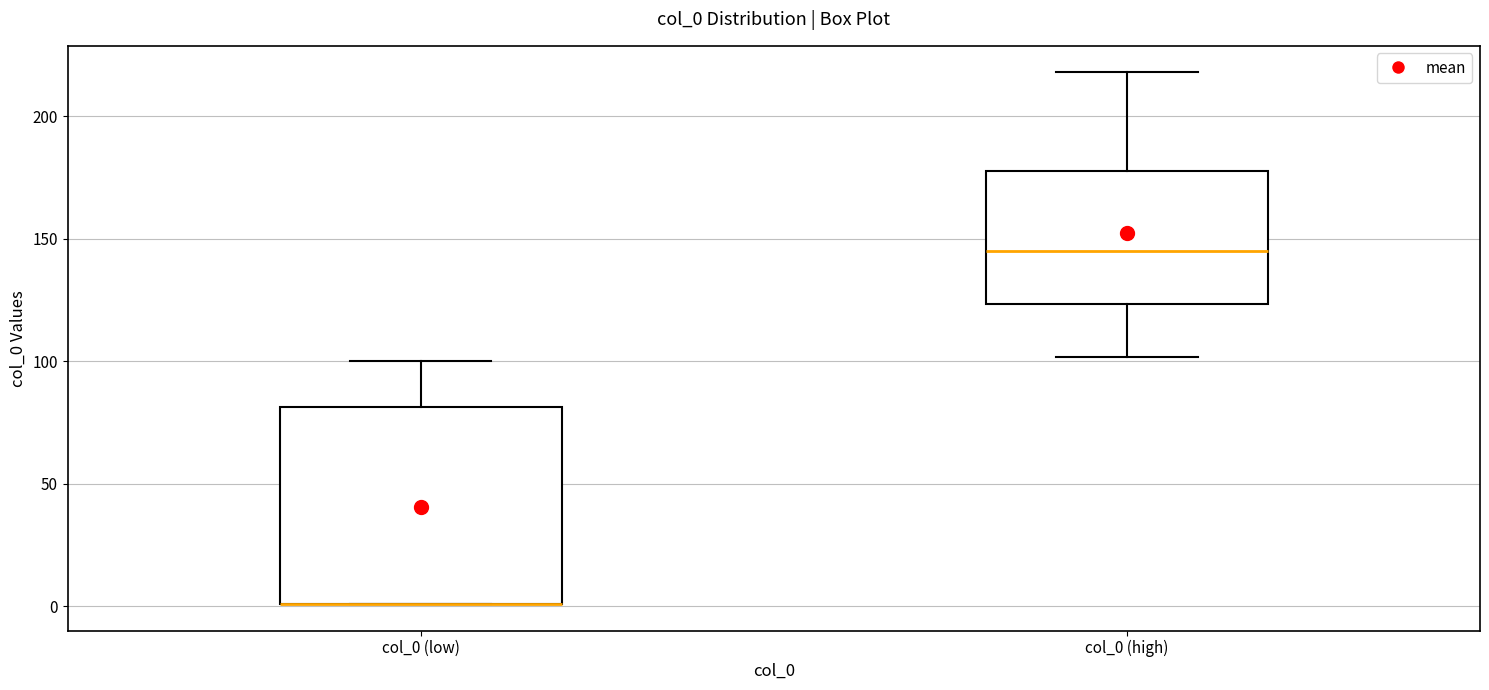

Reading left to right, transcribe this box plot: for each box, give where its median line is, the range the box spans, and where its two whiskers end, as read against the y-axis. The values are not printed on the chart, so give them approximately, as read against the axis.

col_0 (low): median 0 (drawn on the box's lower edge), box 0 to 80, whiskers 0 to 100
col_0 (high): median 145, box 125 to 180, whiskers 100 to 220